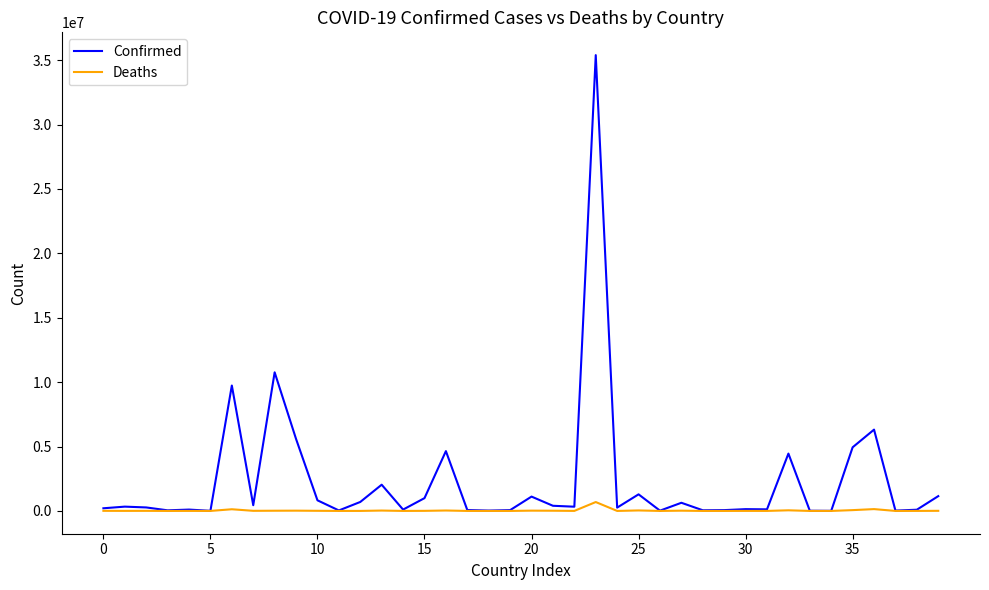

What is the difference between the maximum and minimum values in the Deaths series?

690208